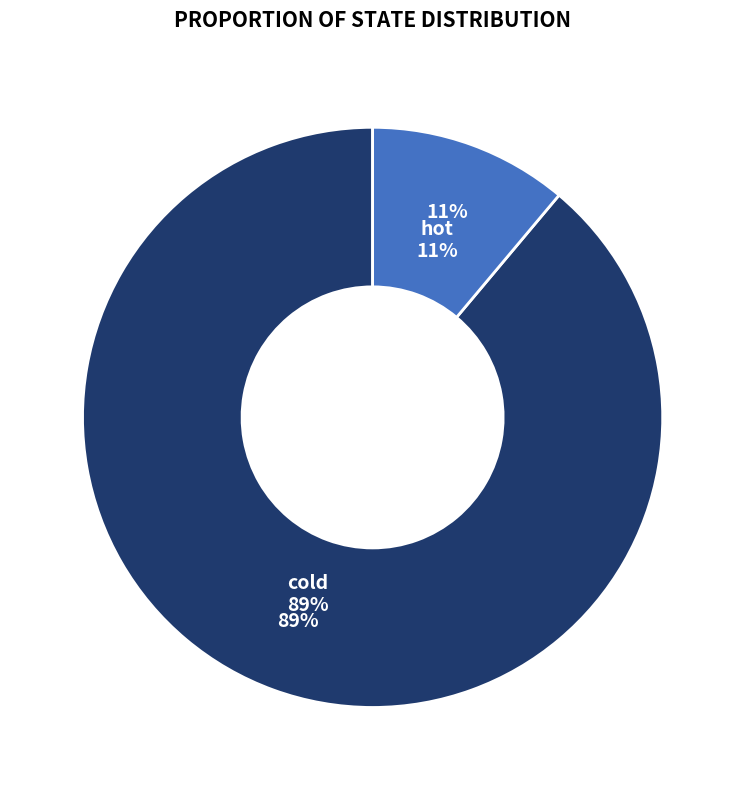

Is hot the majority of the pie?

No